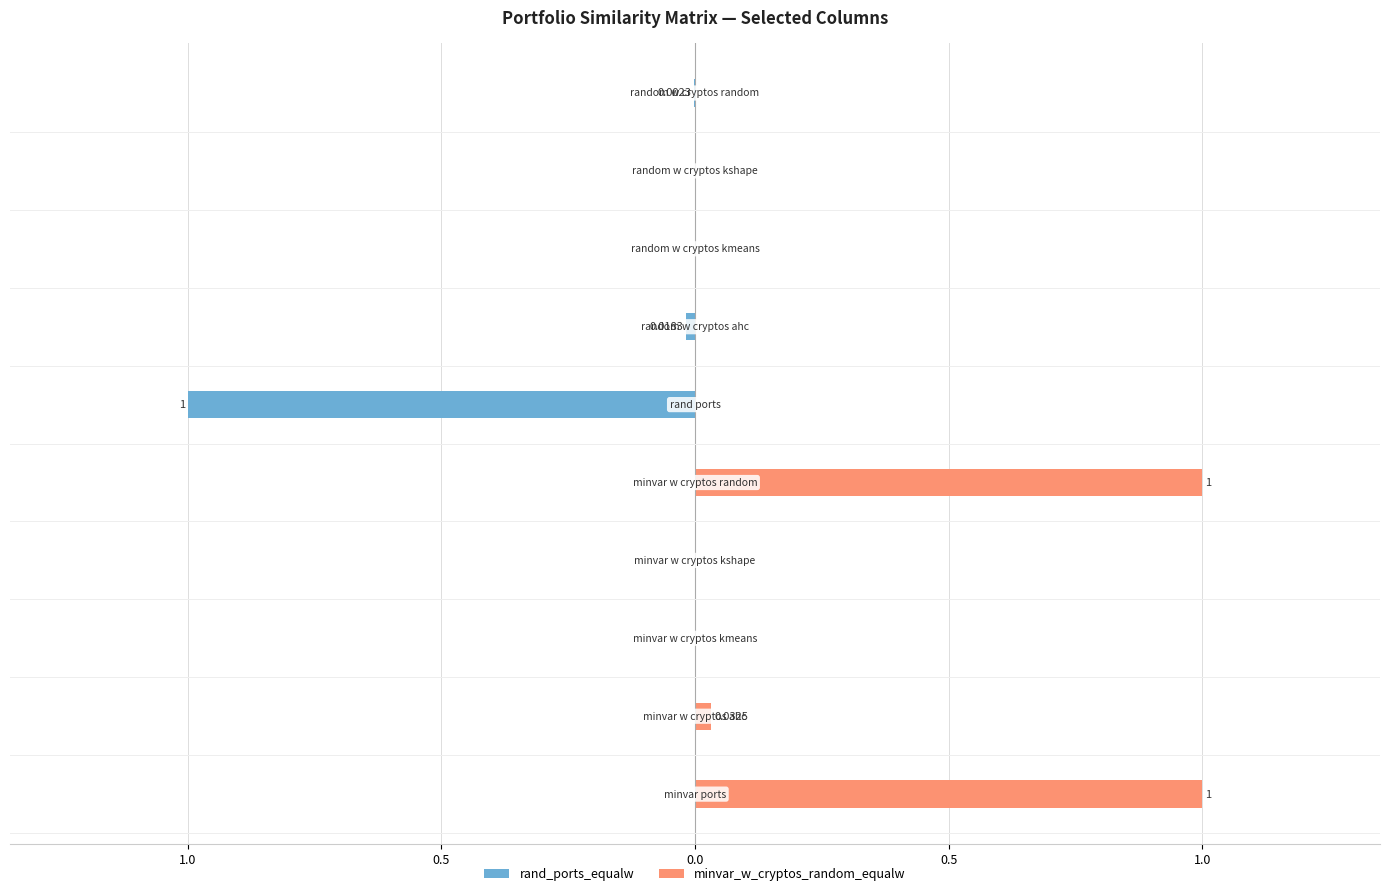

How many values in rand_ports_equalw are below zero?

3